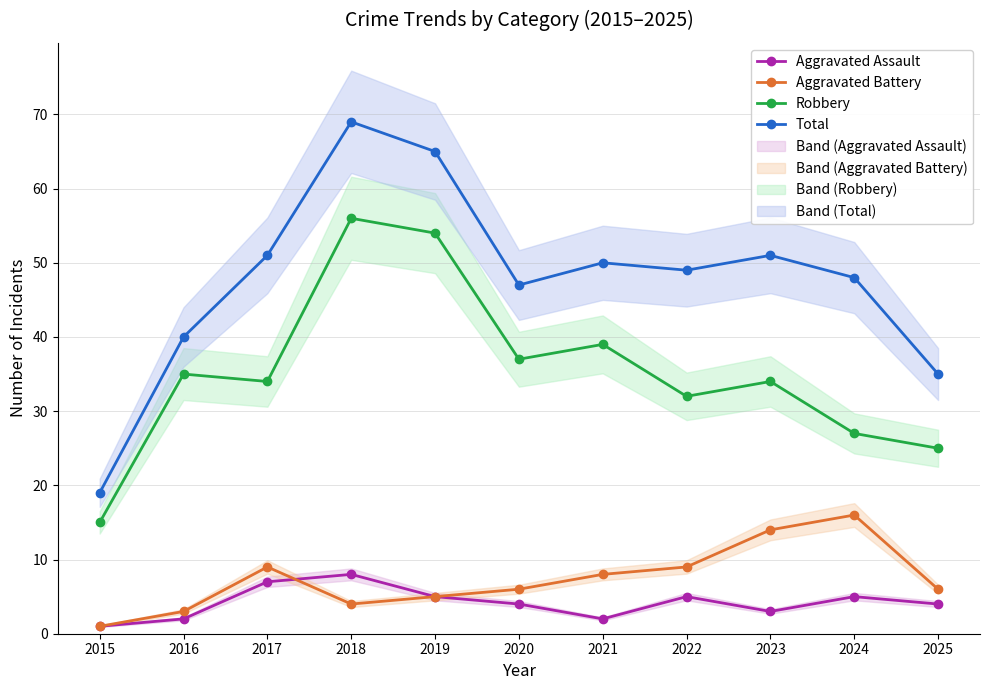

True or false: Total and Aggravated Battery cross at least once.

False